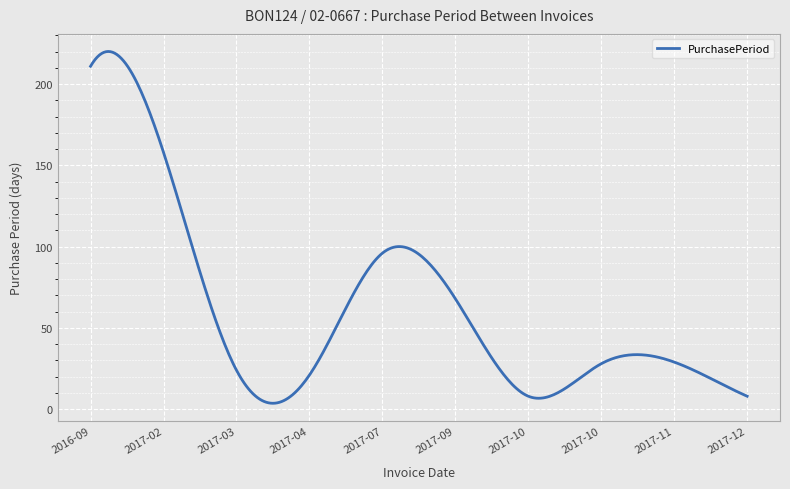

What is the difference between the second highest and minimum values?

216.3